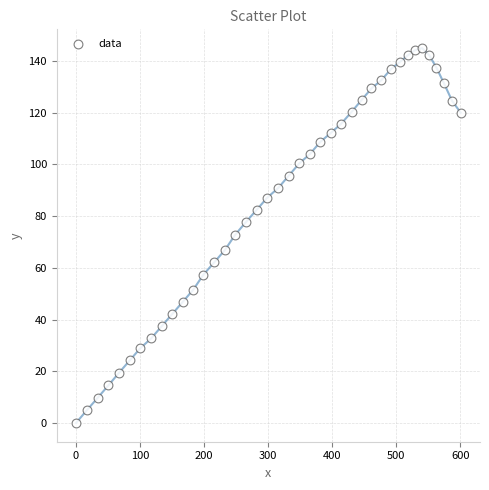

What is the range of Y values (max minus min)?

145.0